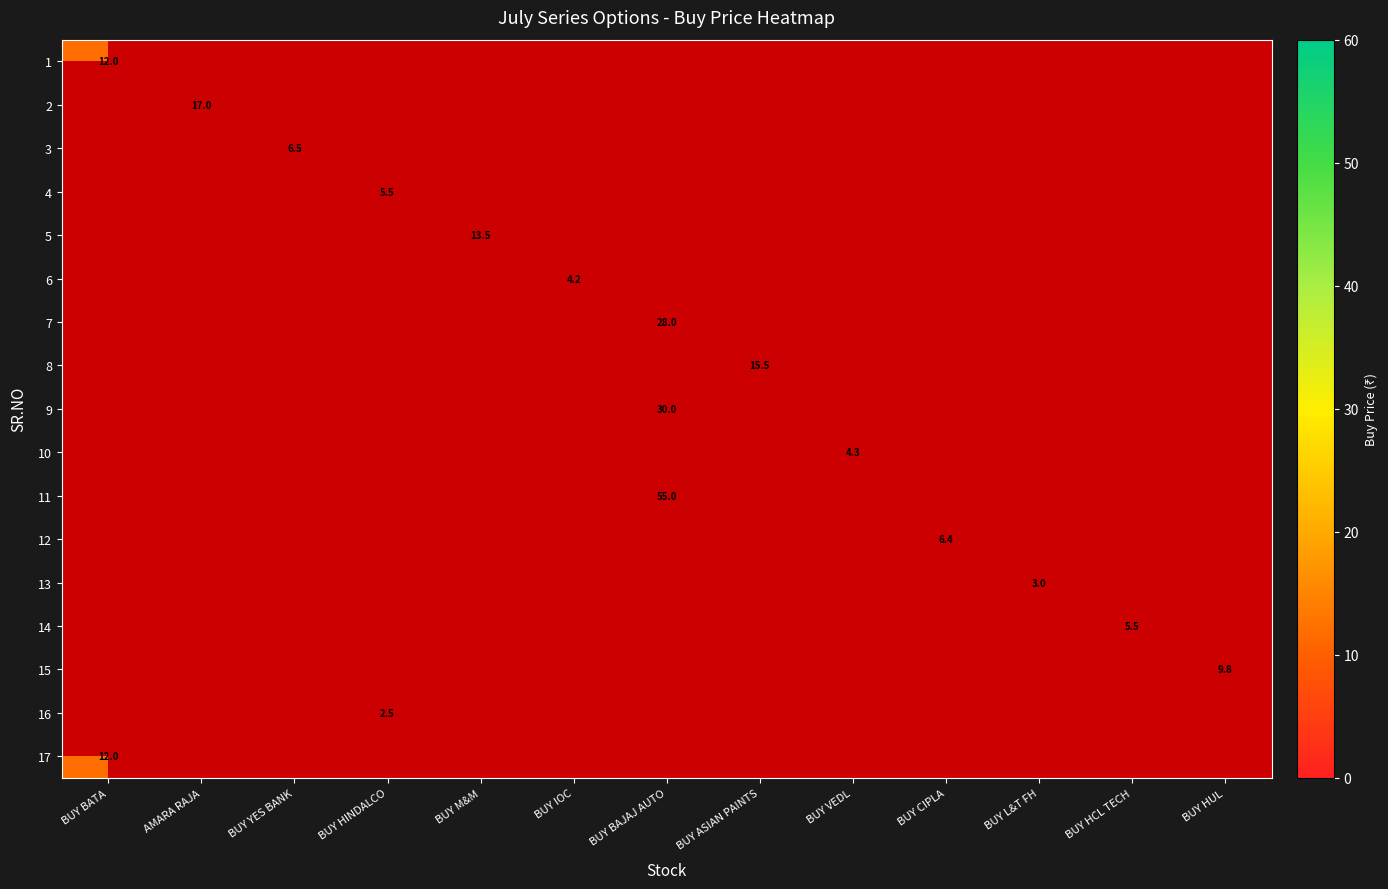

What is the lowest value of the 1 series?

12.0